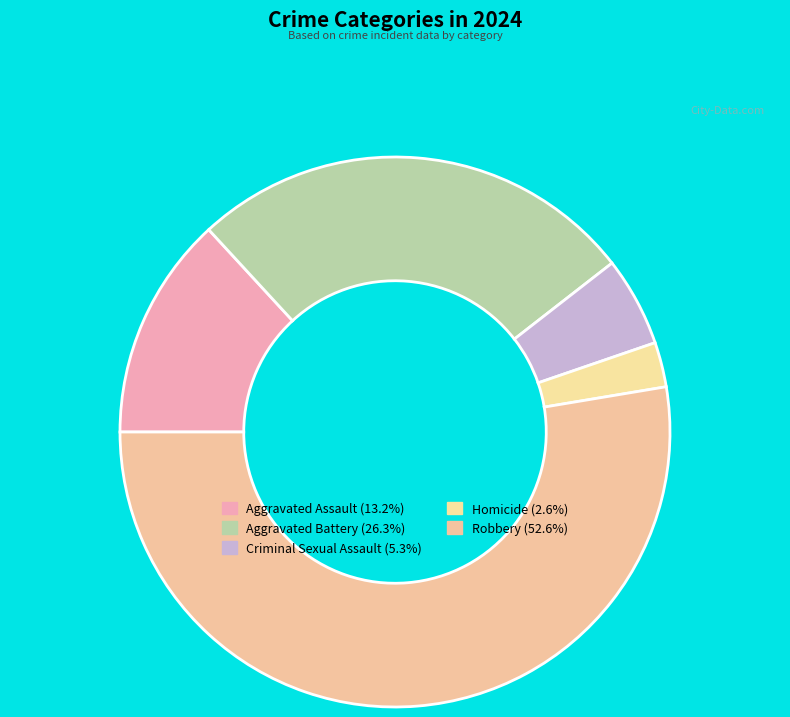

The Robbery slice represents 53% of the pie. True or false?

True